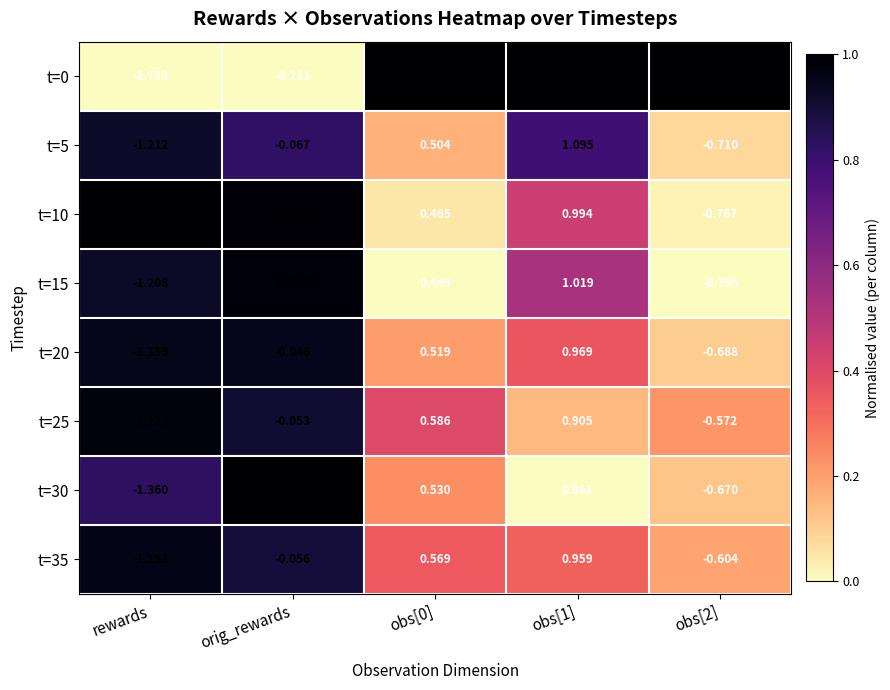

At which label is t=35 closest to 0?

orig_rewards